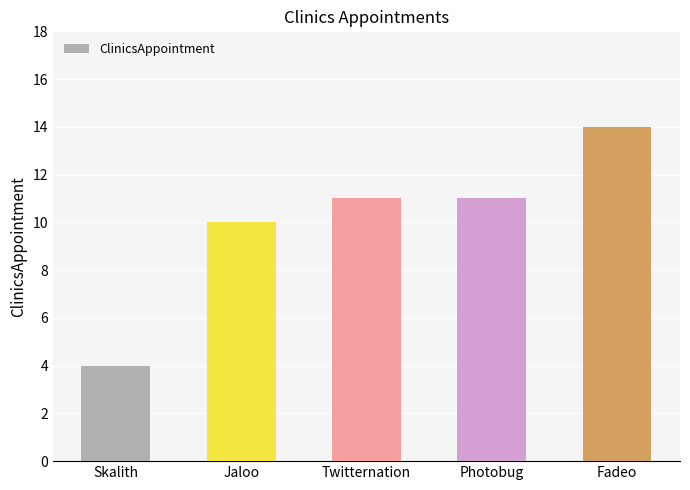

How many values are below 11?

2